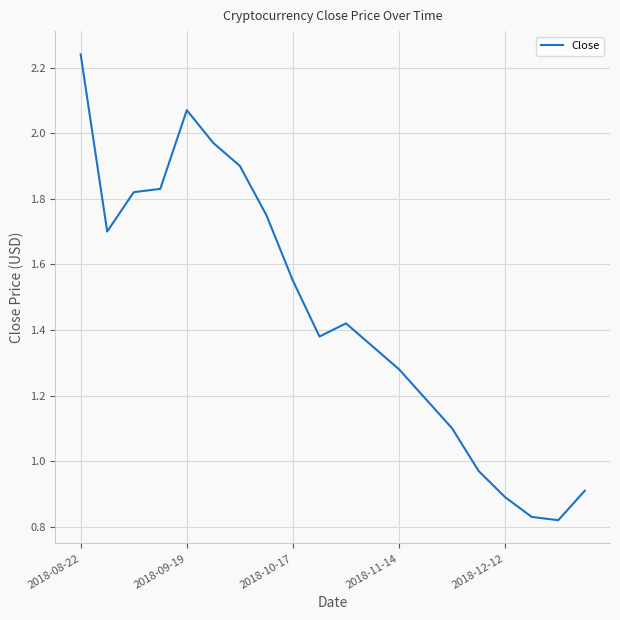

Does the chart display data point markers on the line(s)?

No